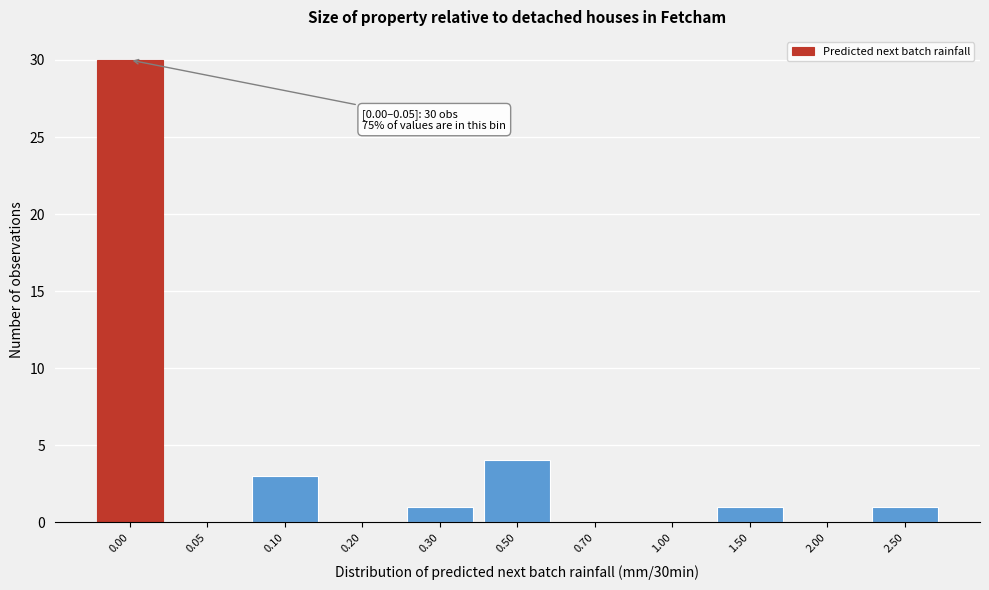

Reading left to right, what are all the values shown in this chart?

0.00=30	0.05=0	0.10=3	0.20=0	0.30=1	0.50=4	0.70=0	1.00=0	1.50=1	2.00=0	2.50=1